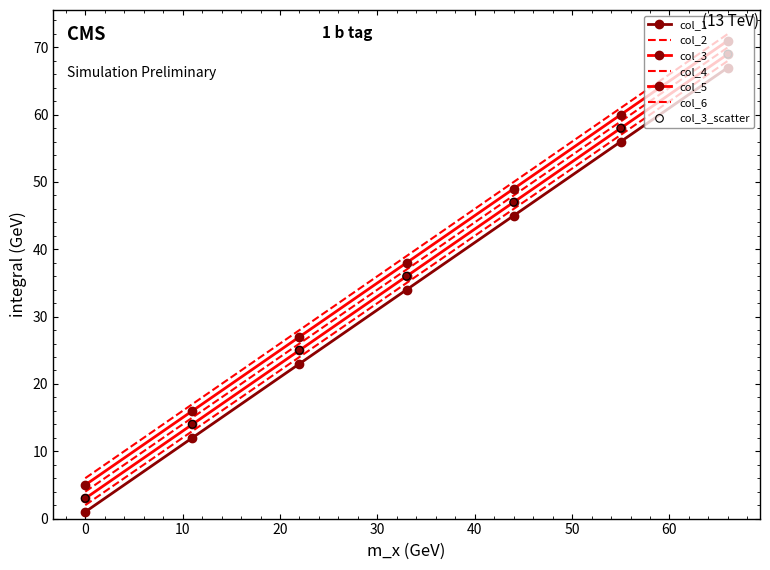

At which category is the sum across all series the highest?

66